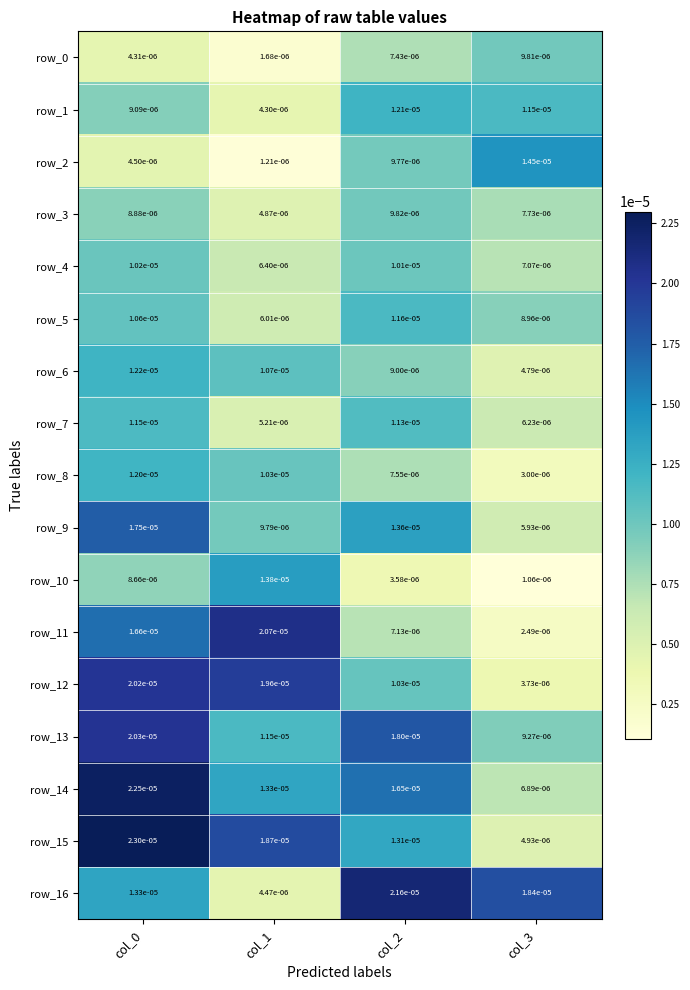

Is it true that row_4 equals 0.0 at col_0?

True